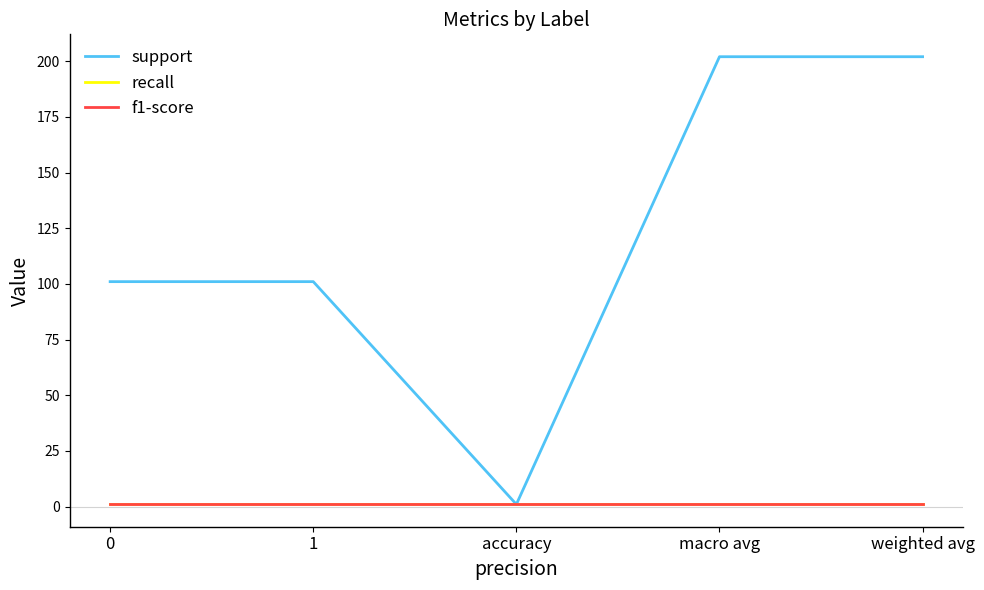

Does the chart have visible grid lines?

No